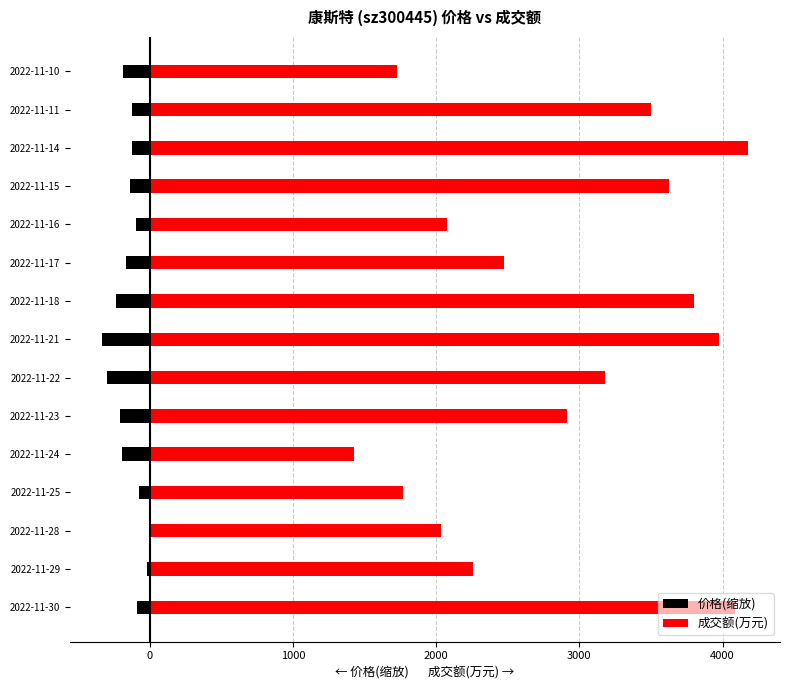

List the series in order of their overall mean, lowest first.

价格(缩放), 成交额(万元)